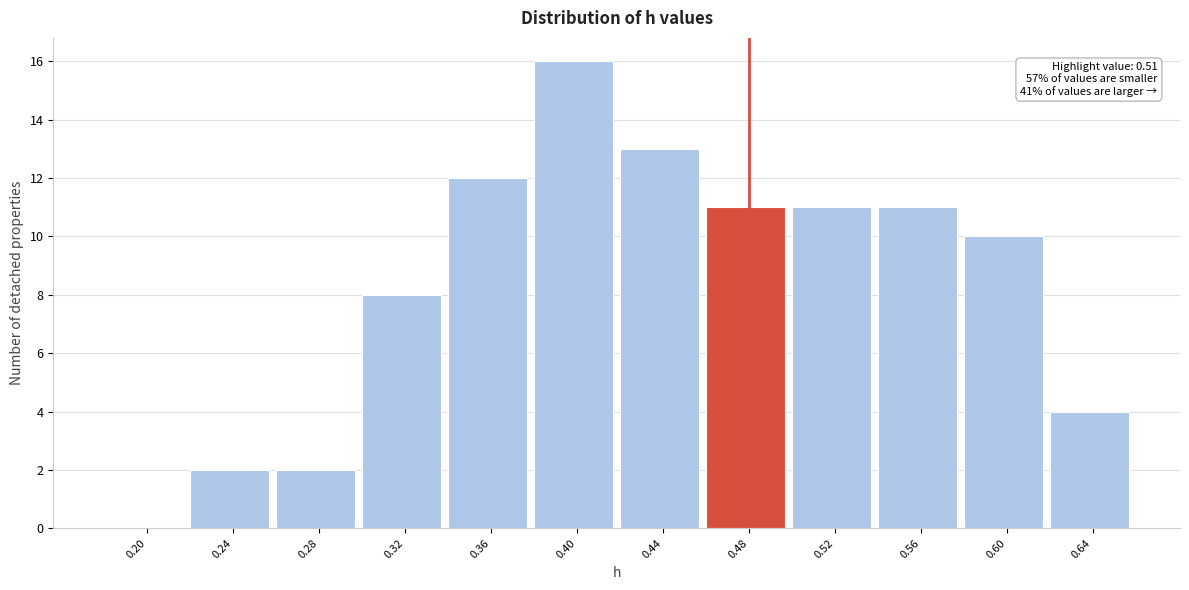

Reading left to right, transcribe all the data shown in this chart.

0.20=0	0.24=2	0.28=2	0.32=8	0.36=12	0.40=16	0.44=13	0.48=11	0.52=11	0.56=11	0.60=10	0.64=4